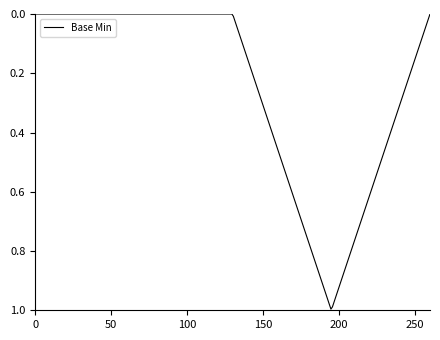

True or false: the data has more than 0 interior local peaks.

True